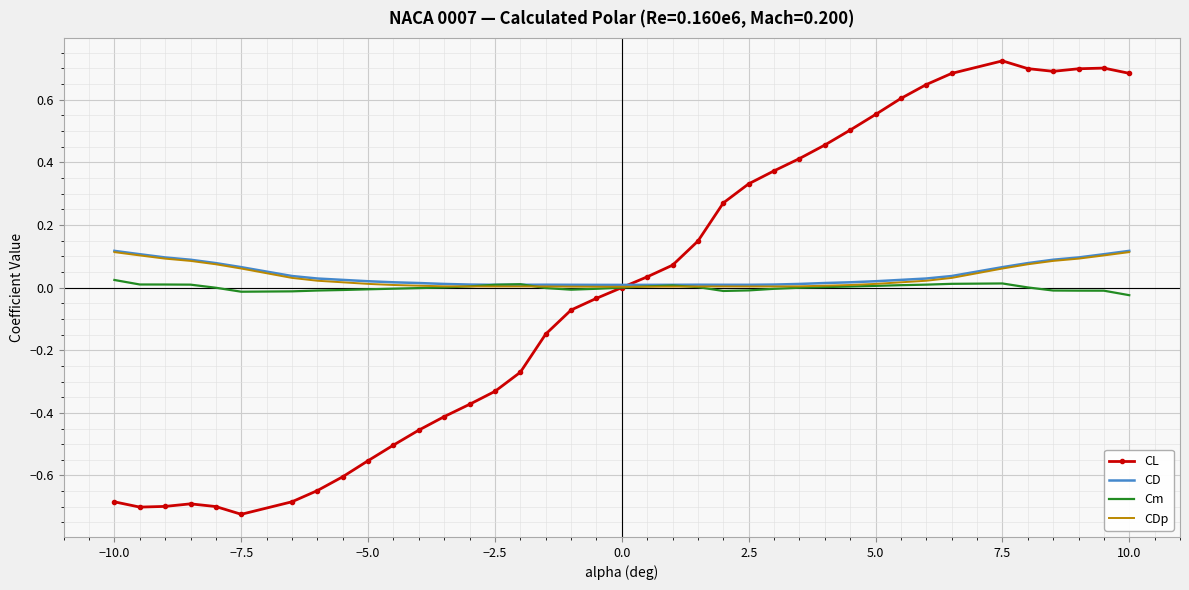

Which series has the largest range (max minus min)?

CL